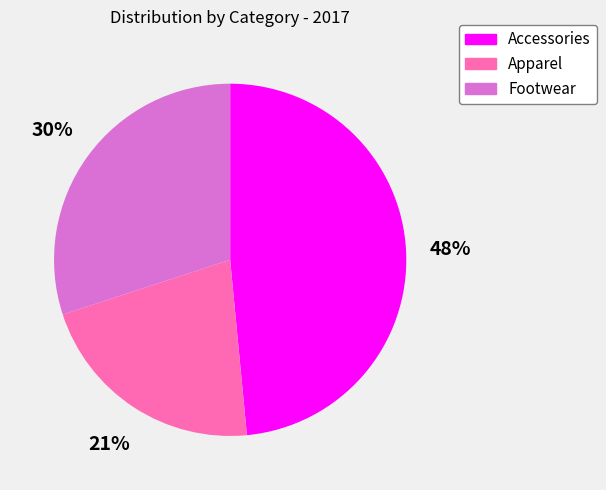

Rank the categories by value from lowest to highest.

Apparel, Footwear, Accessories